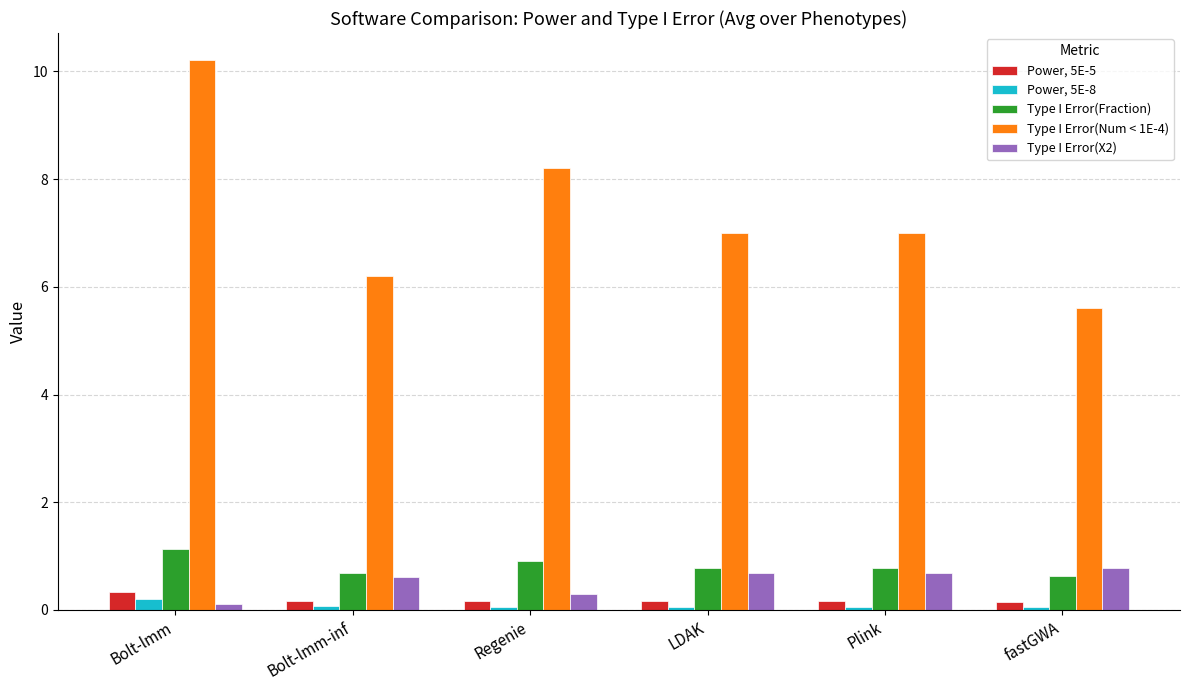

What is the difference between the highest and lowest values at Plink?

6.9